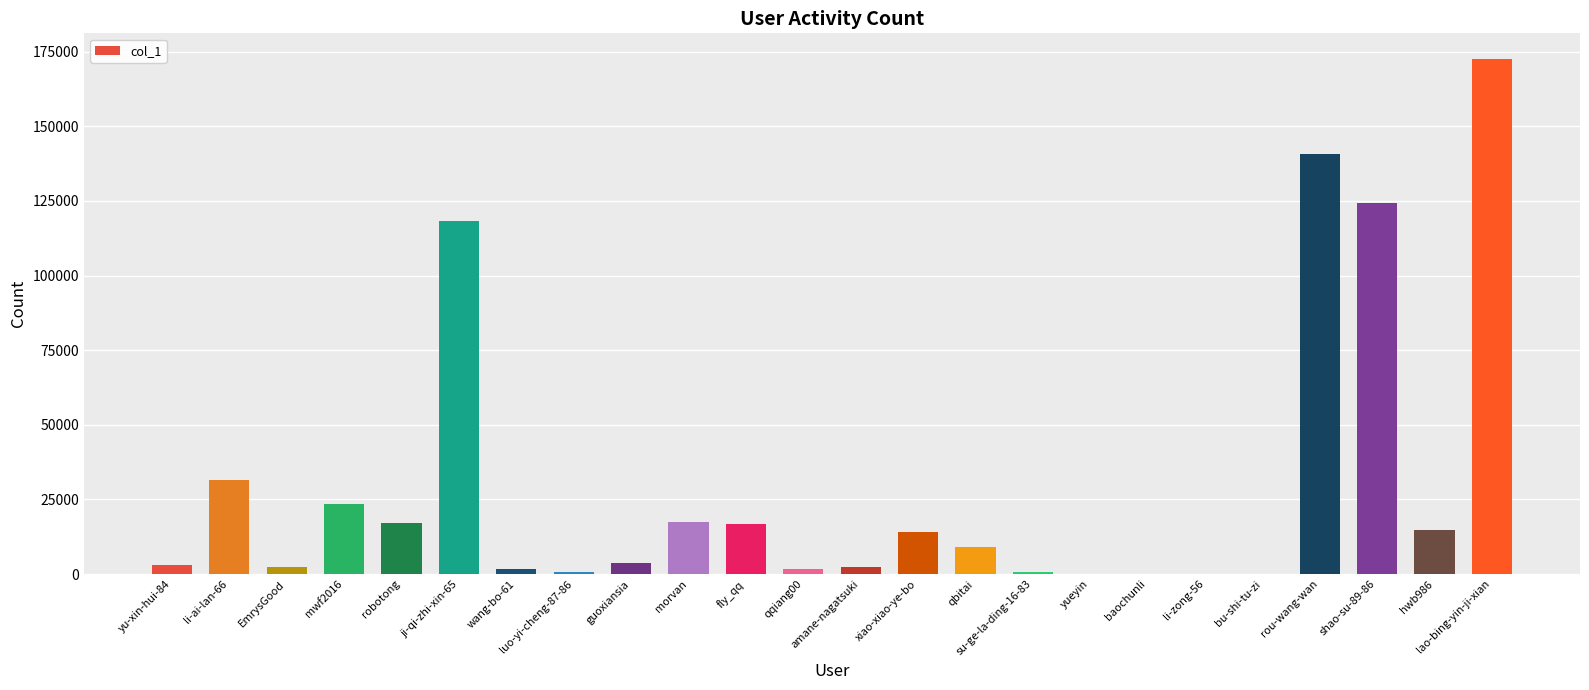

What is the sum of all values?

716709